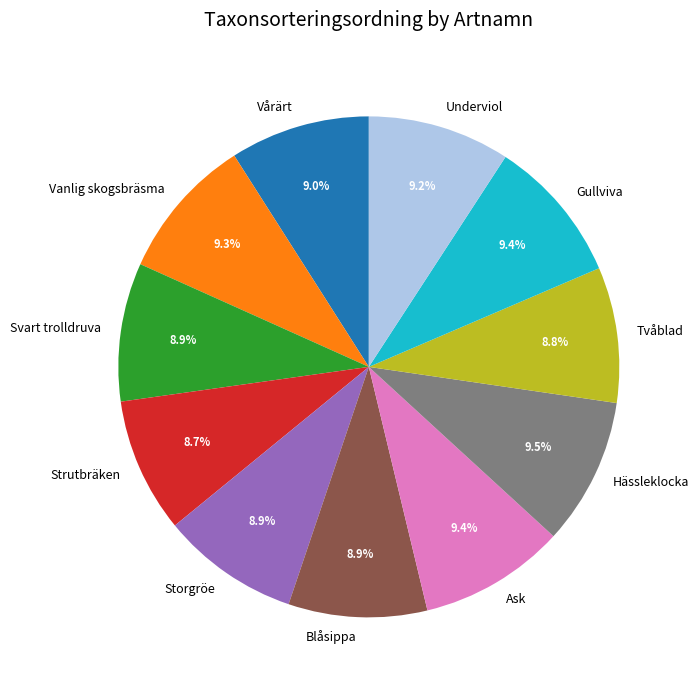

Count the number of slices in the pie.

11